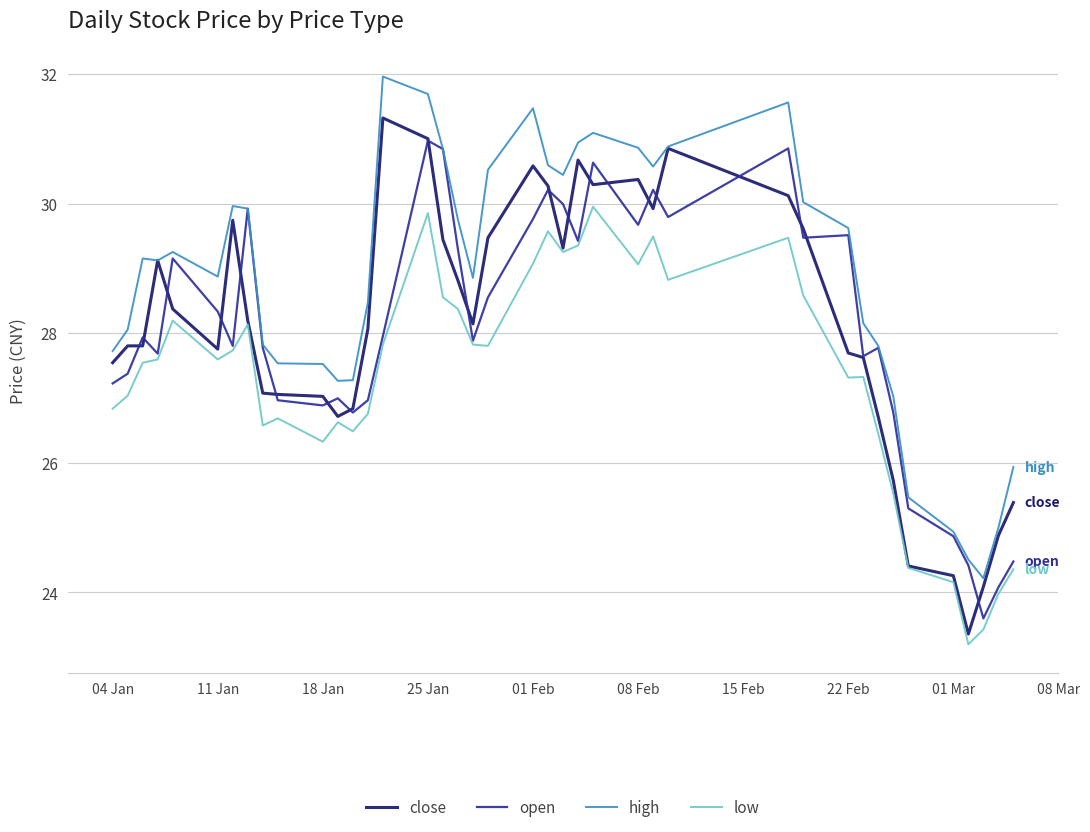

Which series has the largest total across all categories?

high